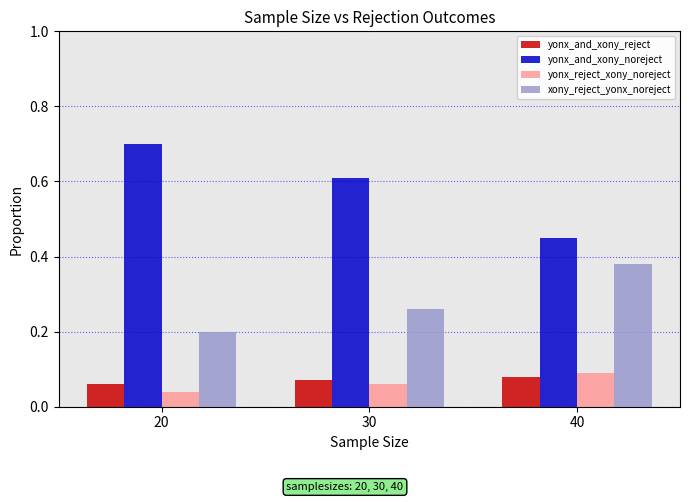

Which series has the widest spread of values?

yonx_and_xony_noreject